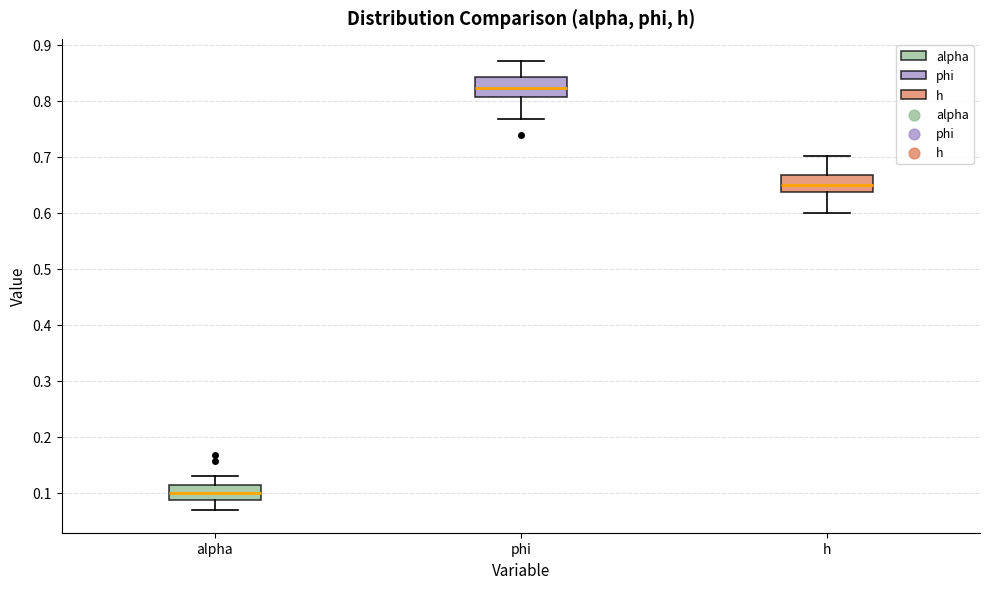

Which box's median line is the lowest?

alpha